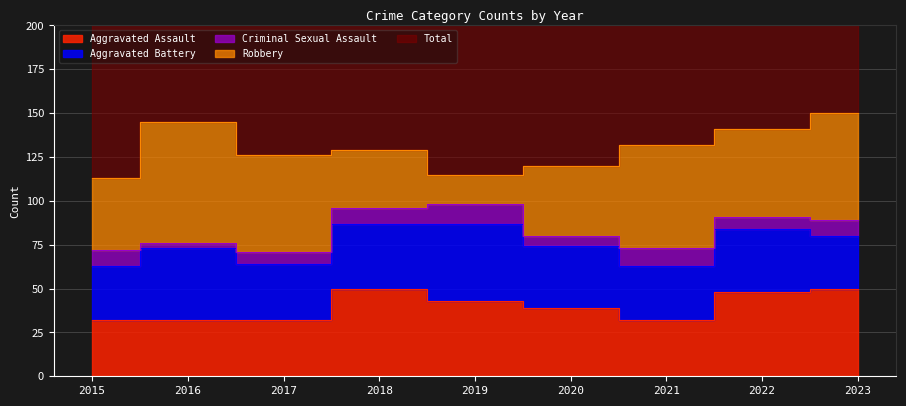

What is the smallest value displayed?

3